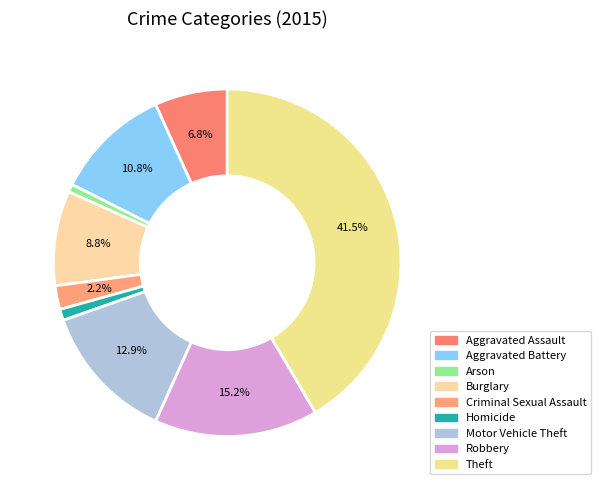

Does Robbery account for over 50% of the chart?

No